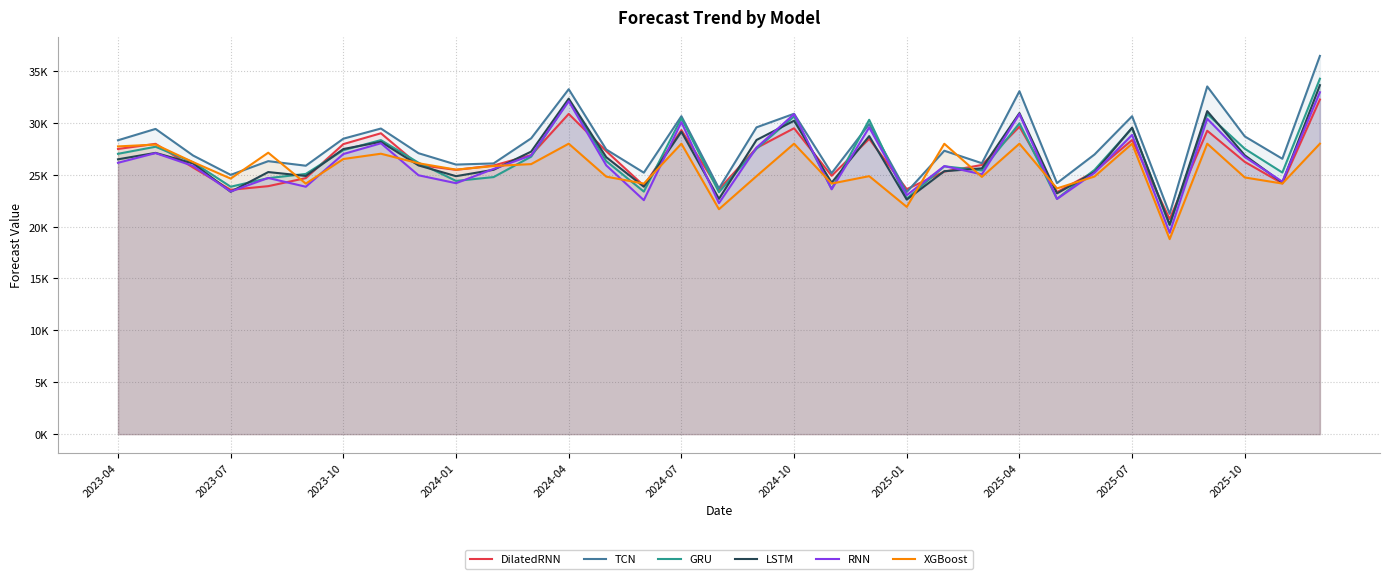

What is the value of the RNN point at the 4th from the left?

23386.2